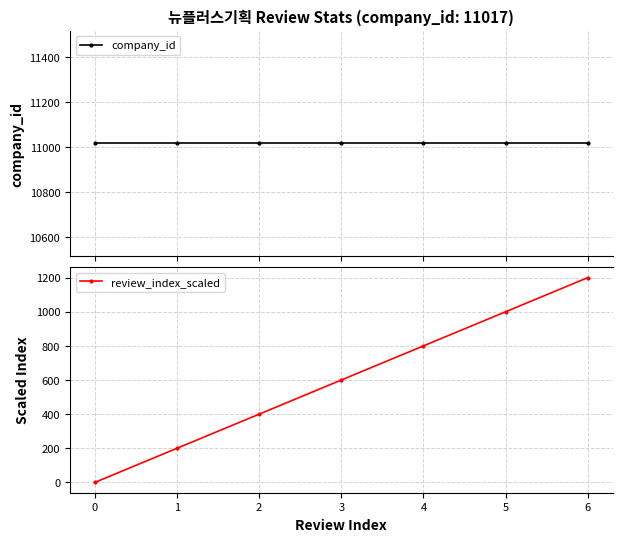

True or false: company_id and review_index_scaled cross at least once.

False